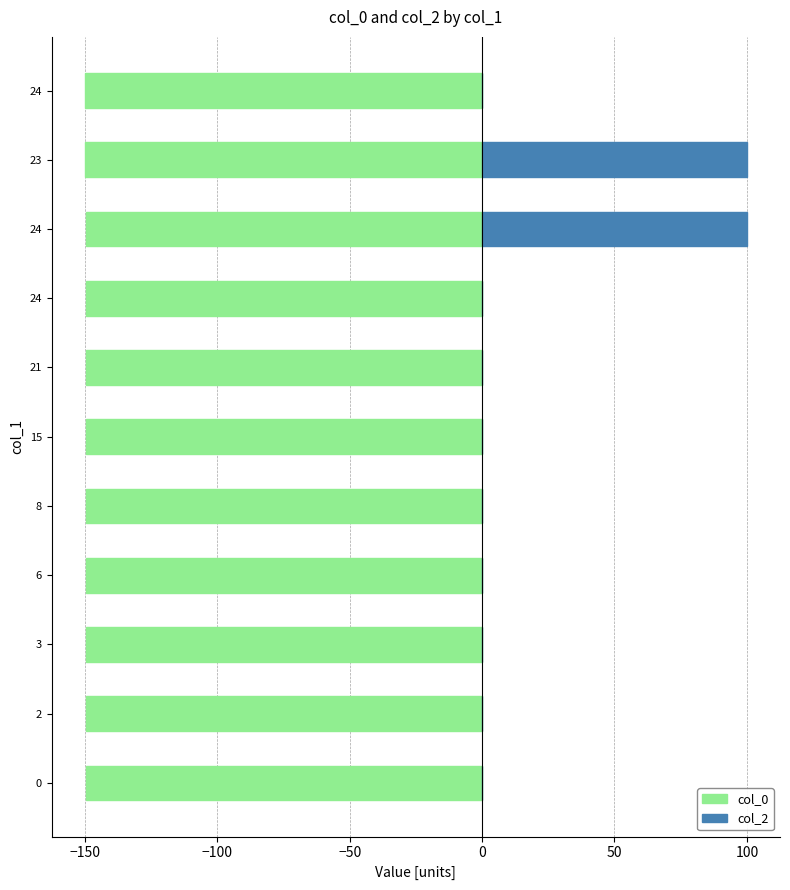

Read the col_0 value at 24.

-149.7